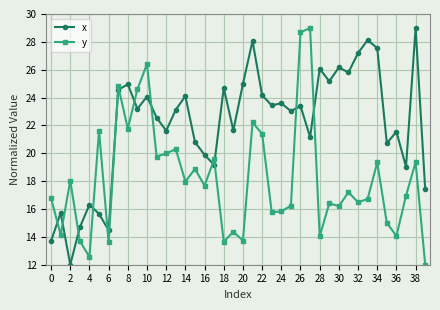

What is the value of the x point at the 27th from the left?

23.4